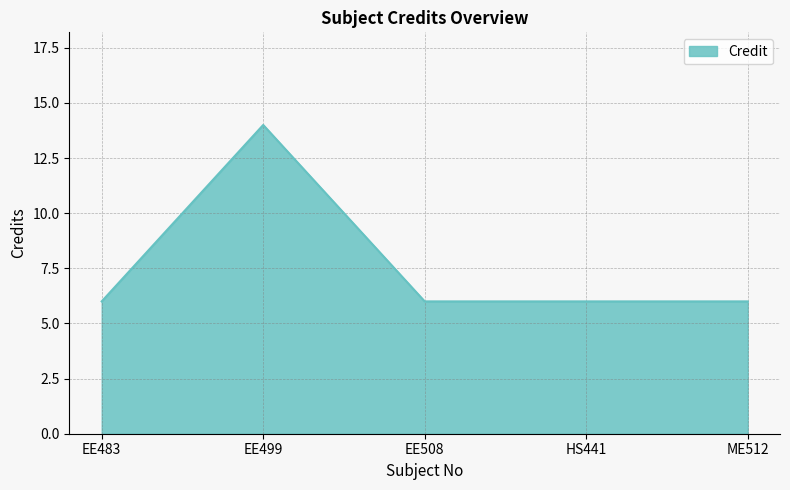

Where is the first local maximum?

EE499